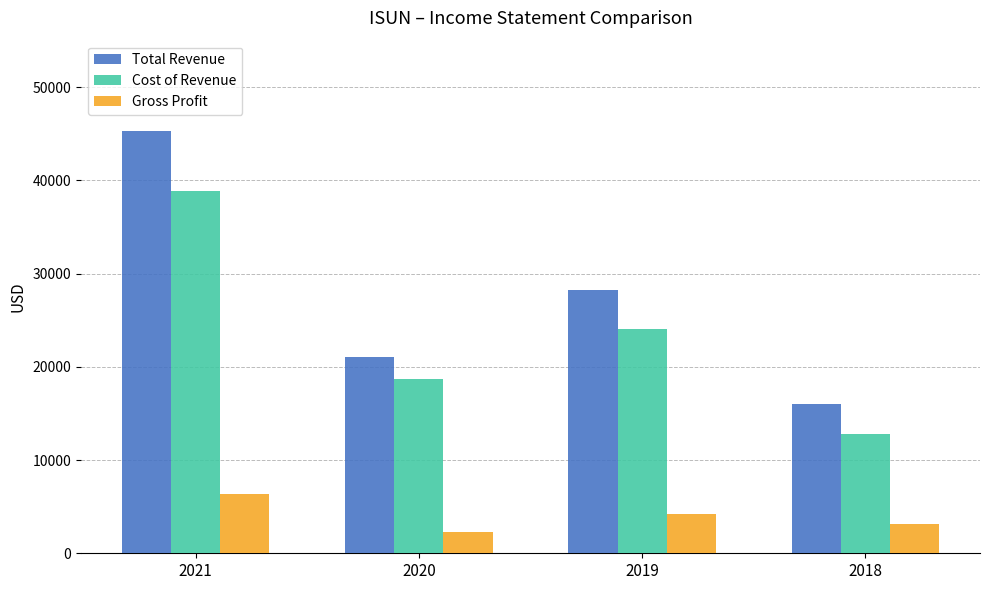

What is the smallest value displayed?

2300